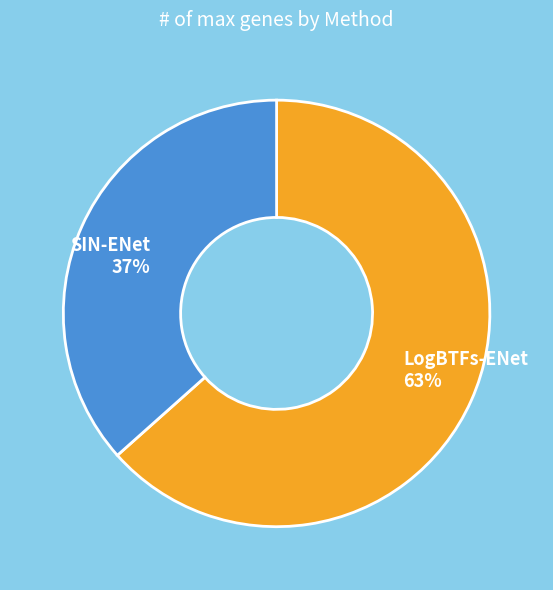

What is the smallest slice in the pie chart?

SIN-ENet